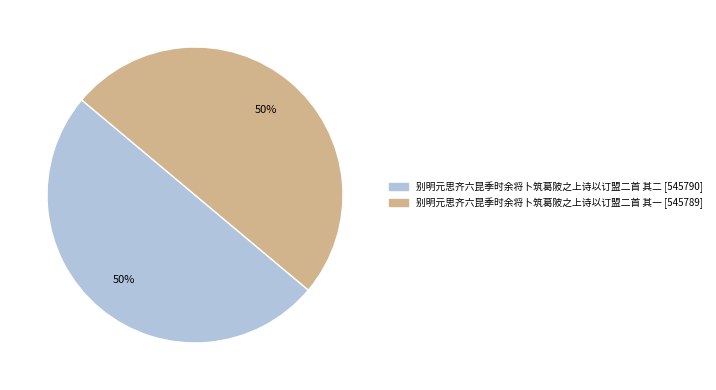

How many slices are in this pie chart?

2